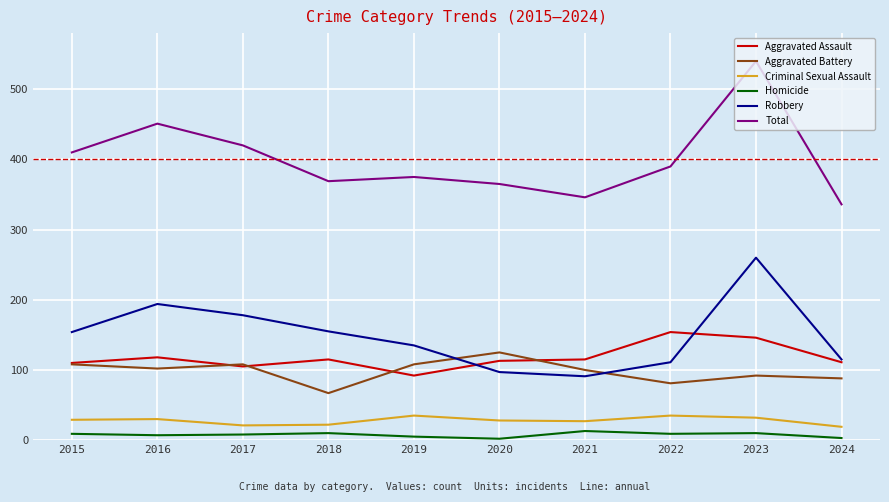

Is the value of Total at 2021 greater than the value of Aggravated Battery at 2024?

Yes